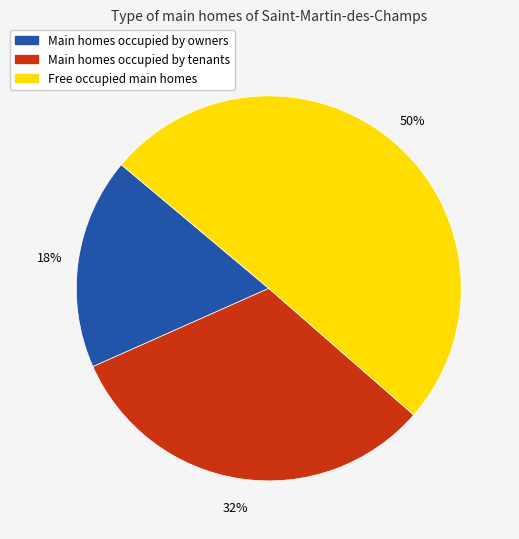

Rank the categories by value from highest to lowest.

Free occupied main homes, Main homes occupied by tenants, Main homes occupied by owners